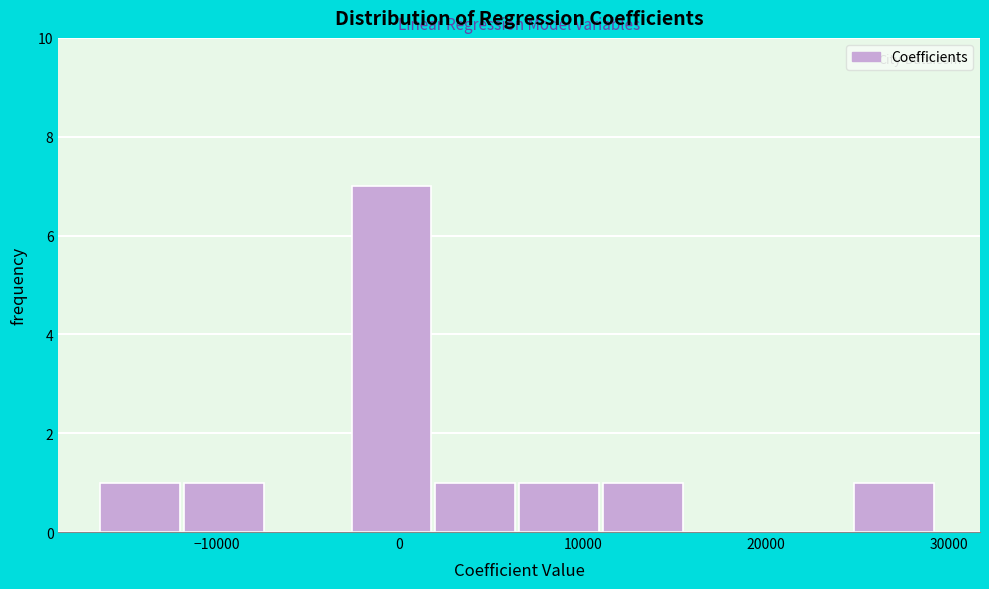

What is the height of the bar covering -12000 to -7000 on the x-axis? Neither the bar edges nor the heights are printed on the chart, so give them approximately, as read against the axes.

1